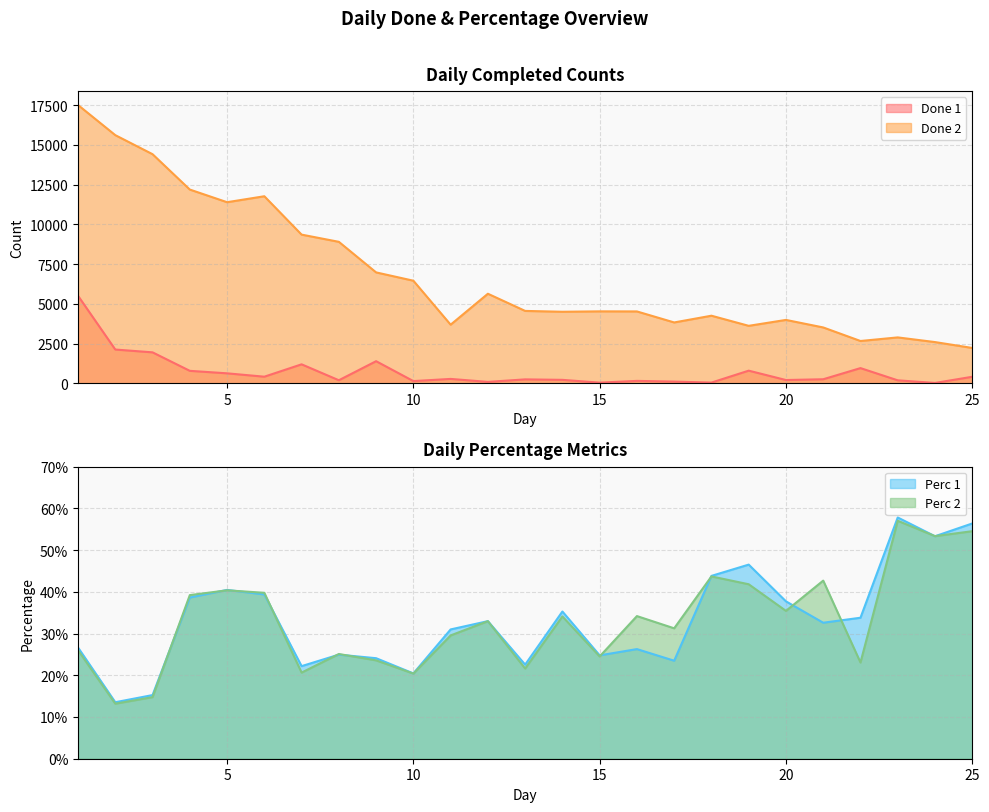

Where is the first local minimum for Done 2?

5